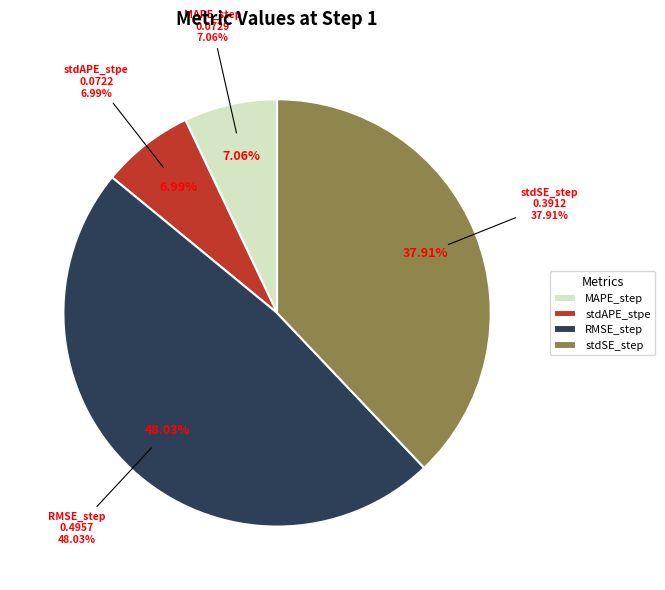

To the nearest percent, what percentage of the pie is MAPE_step?

7%